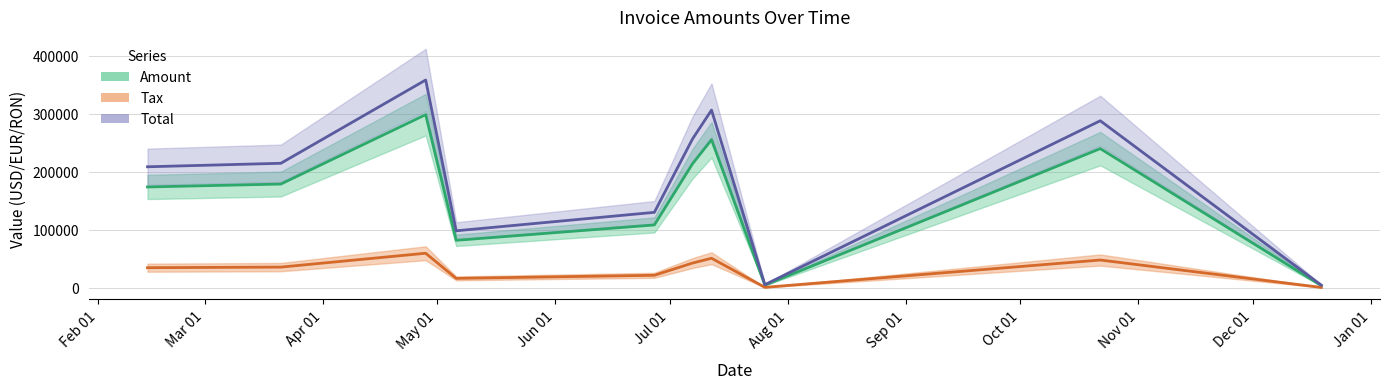

Reading left to right, extract all data points from this chart.

Amount: 2017-02-14=174044.0	2017-03-21=179074.0	2017-04-28=298764.0	2017-05-06=82028.0	2017-06-27=108552.0	2017-07-07=213922.0	2017-07-12=255526.0	2017-07-26=4635.0	2017-10-22=240179.0	2017-12-19=3900.0
Tax: 2017-02-14=34808.8	2017-03-21=35814.8	2017-04-28=59752.8	2017-05-06=16405.6	2017-06-27=21710.4	2017-07-07=42784.4	2017-07-12=51105.2	2017-07-26=927.0	2017-10-22=48035.8	2017-12-19=780.0
Total: 2017-02-14=208853.0	2017-03-21=214889.0	2017-04-28=358517.0	2017-05-06=98433.6	2017-06-27=130262.0	2017-07-07=256706.0	2017-07-12=306631.0	2017-07-26=5562.0	2017-10-22=288215.0	2017-12-19=4680.0